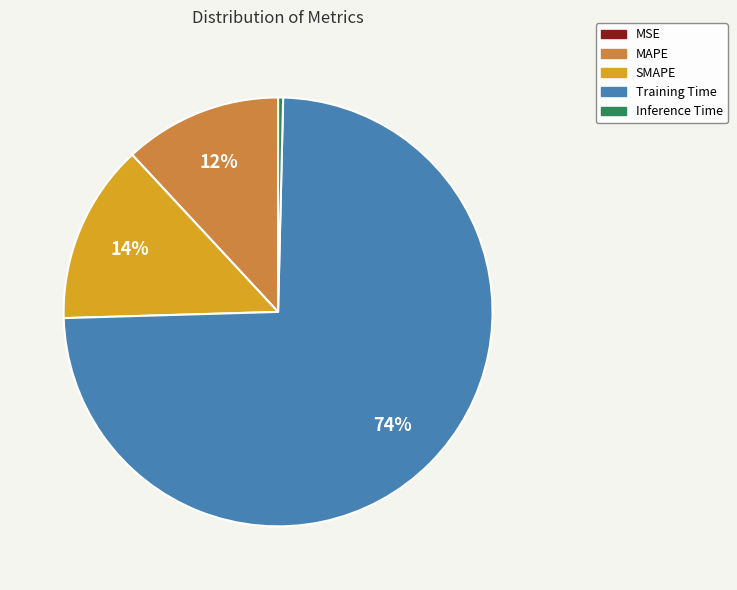

Is Inference Time the majority of the pie?

No